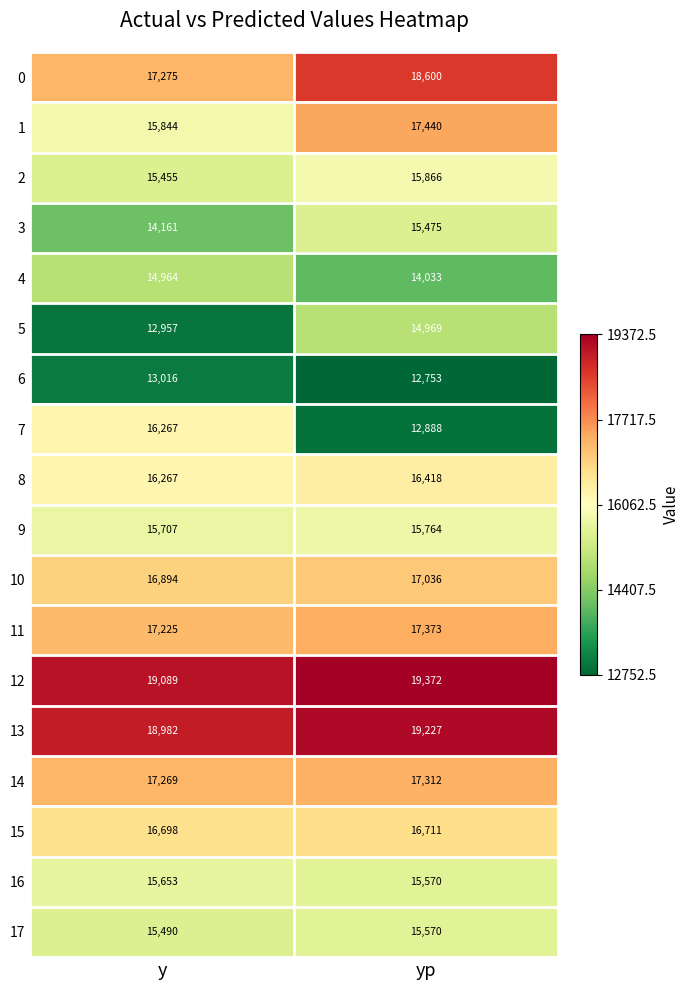

Which label corresponds to the largest value in the chart?

yp